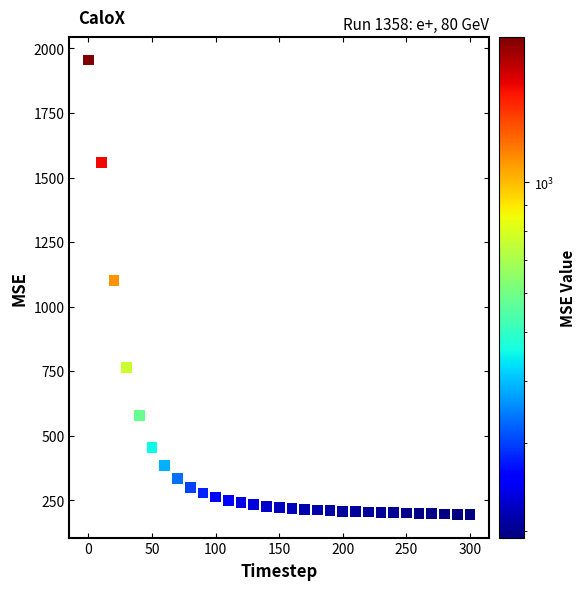

What Y value in the scatter plot is closest to 1074?

1100.7